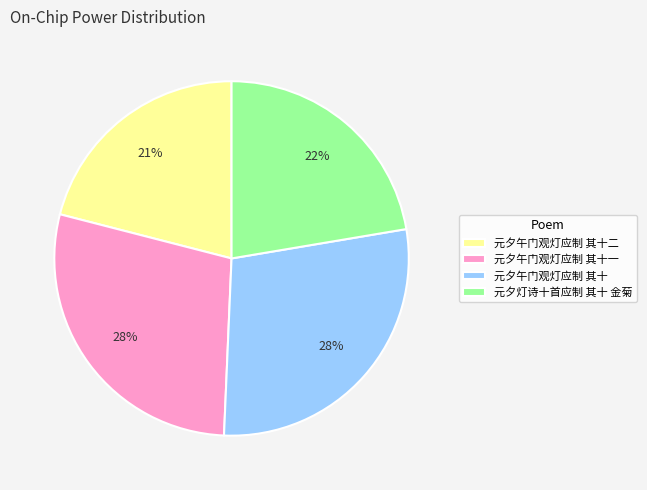

What percentage is the 元夕午门观灯应制 其十 slice, to the nearest percent?

28%